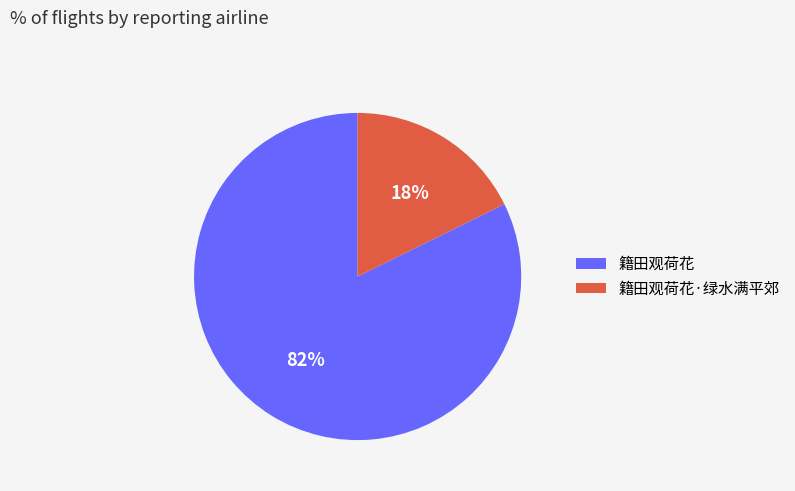

What is the smallest slice in the pie chart?

籍田观荷花·绿水满平郊